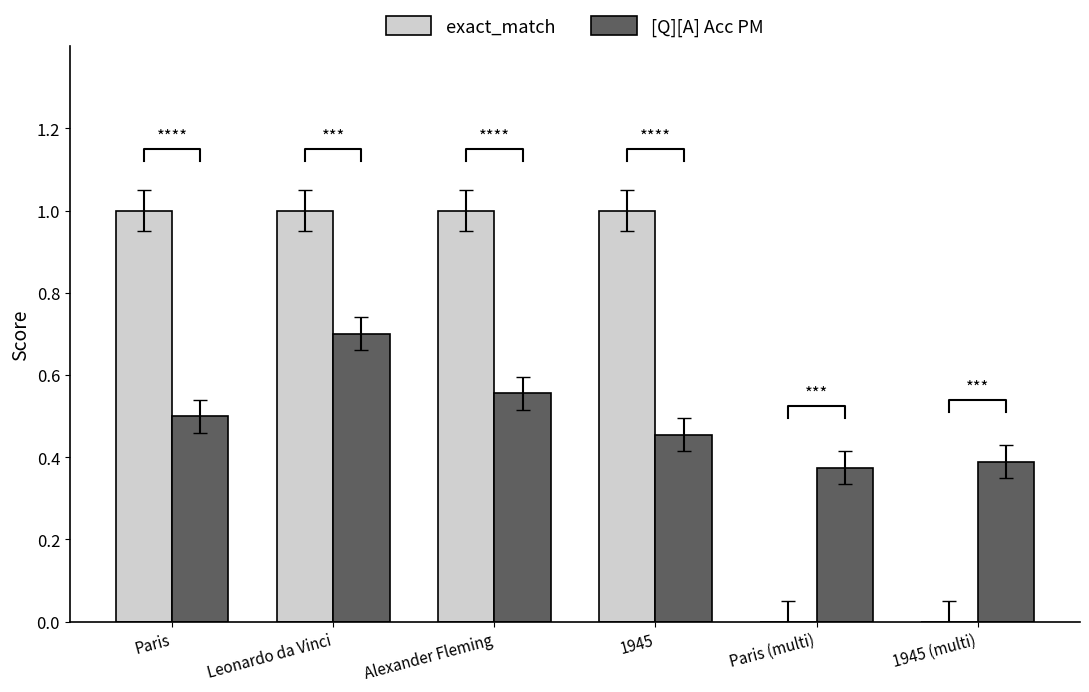

What position from the left is Leonardo da Vinci?

2